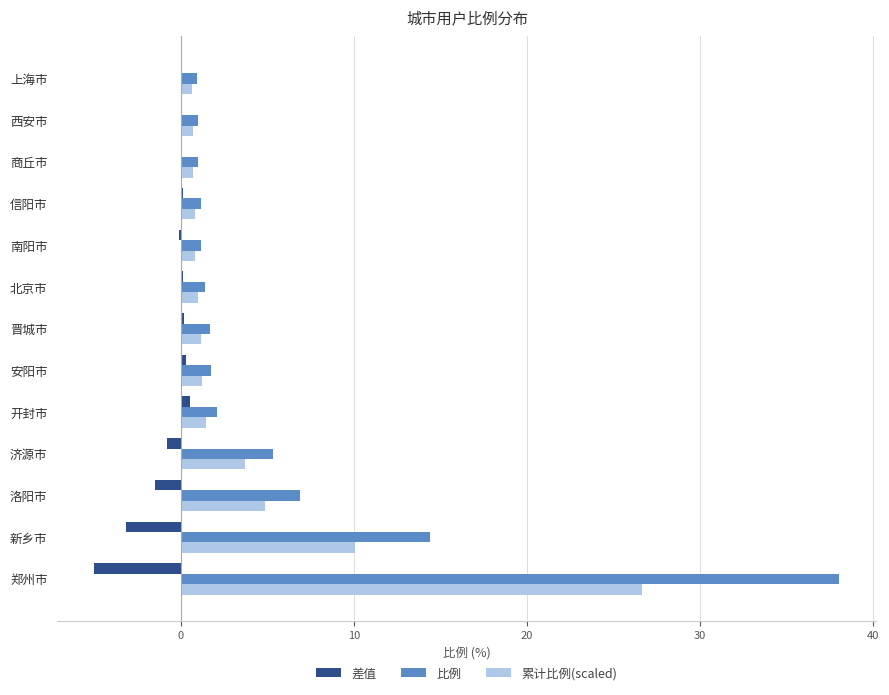

Is the value of 比例 at 开封市 greater than the value of 差值 at 南阳市?

Yes